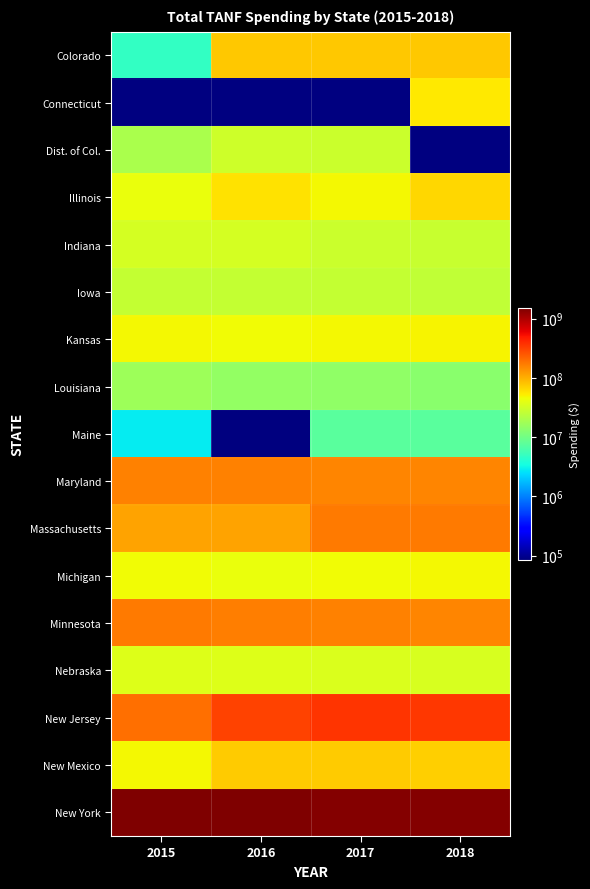

What is the total value across all series at 2018?

2708749995